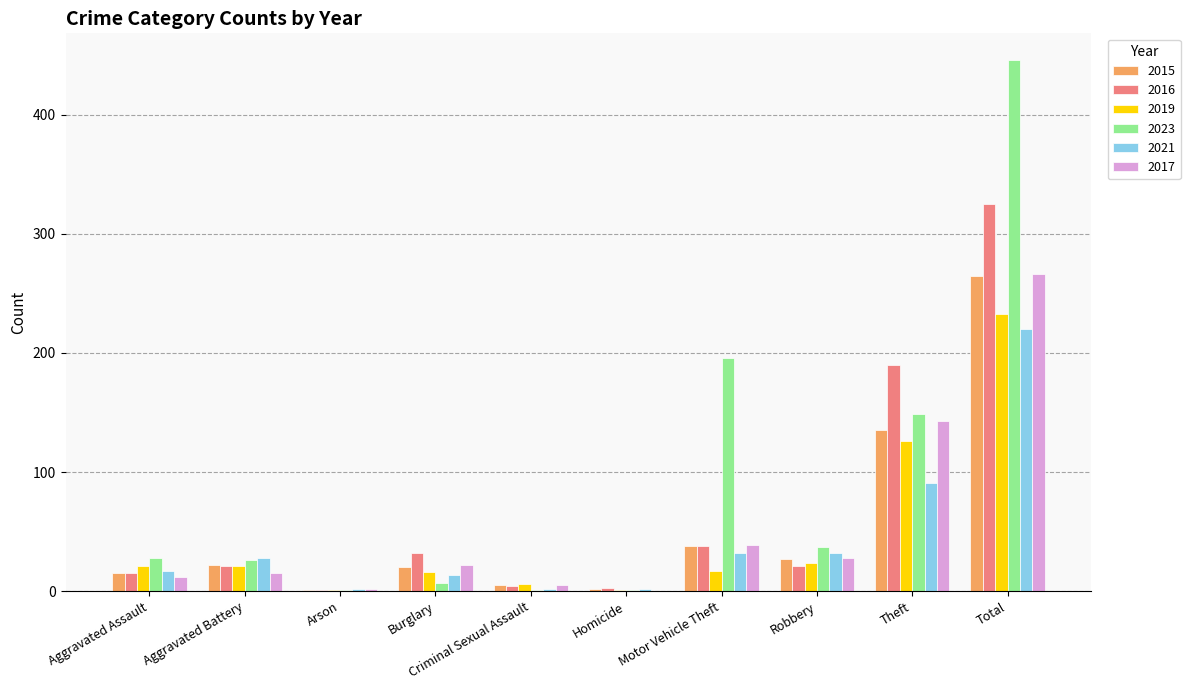

Is the value of 2021 at Total greater than the value of 2015 at Criminal Sexual Assault?

Yes